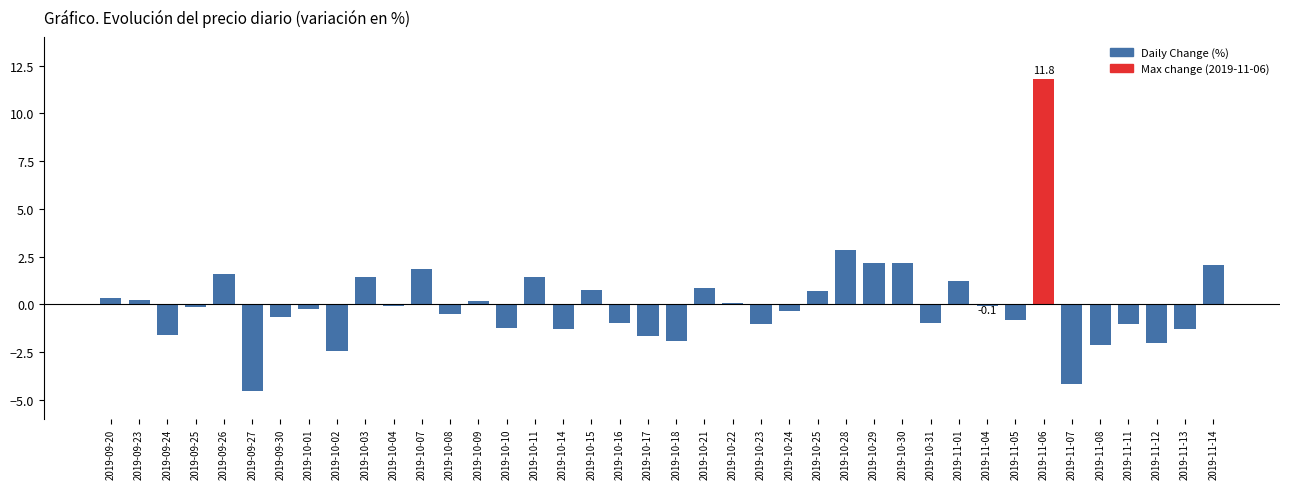

The chart shows a value of -2.2 at 2019-10-14. True or false?

False